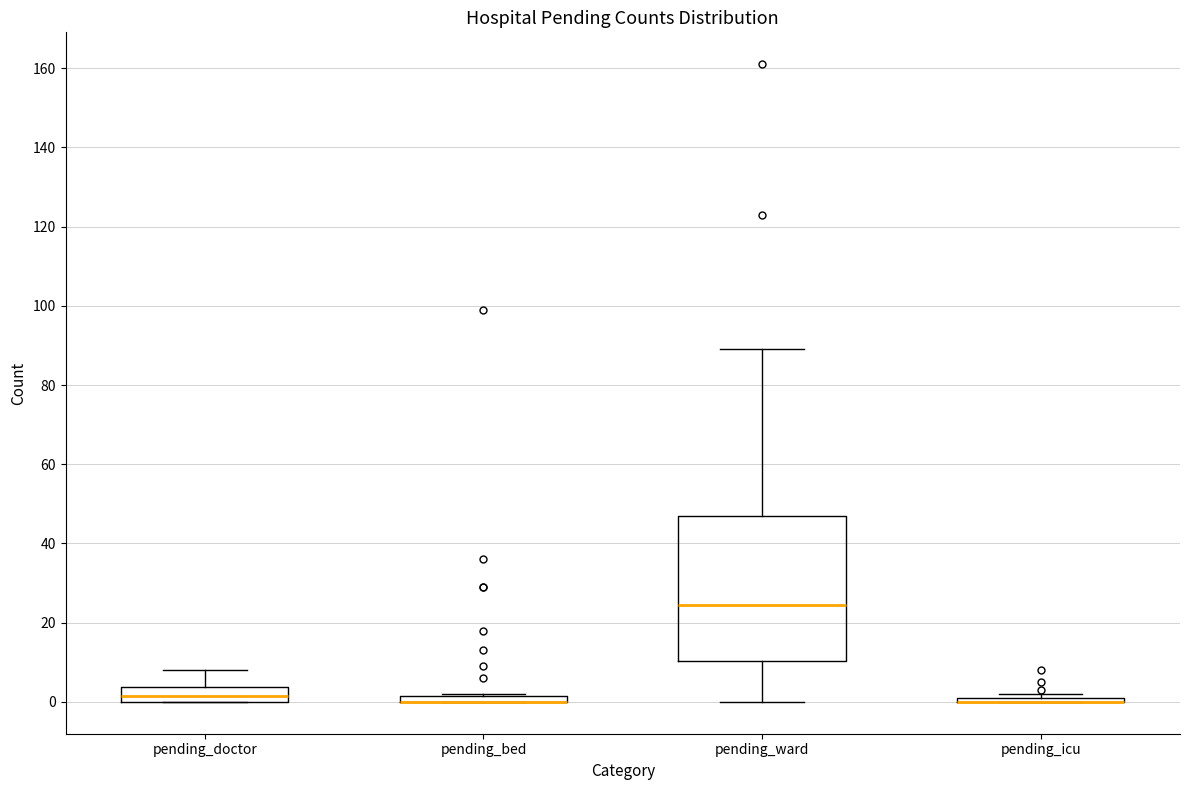

Which box is the tallest, from its lower edge to its upper edge?

pending_ward